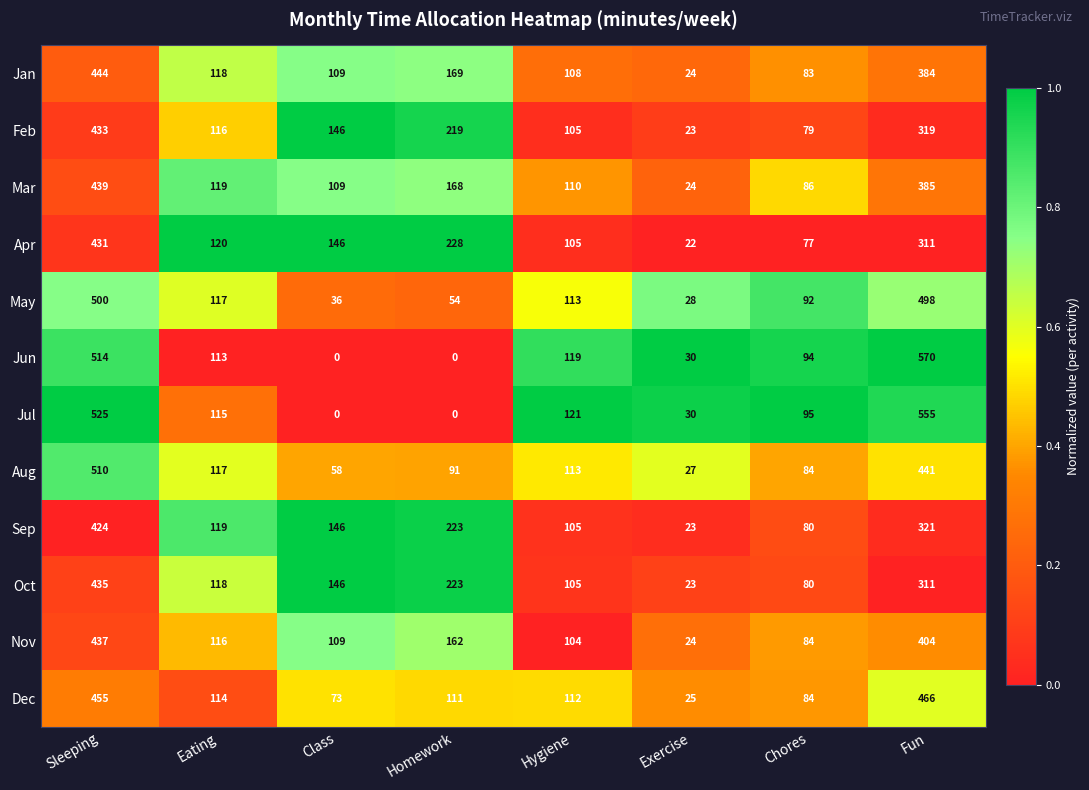

At how many categories does at least one series exceed 136?

4